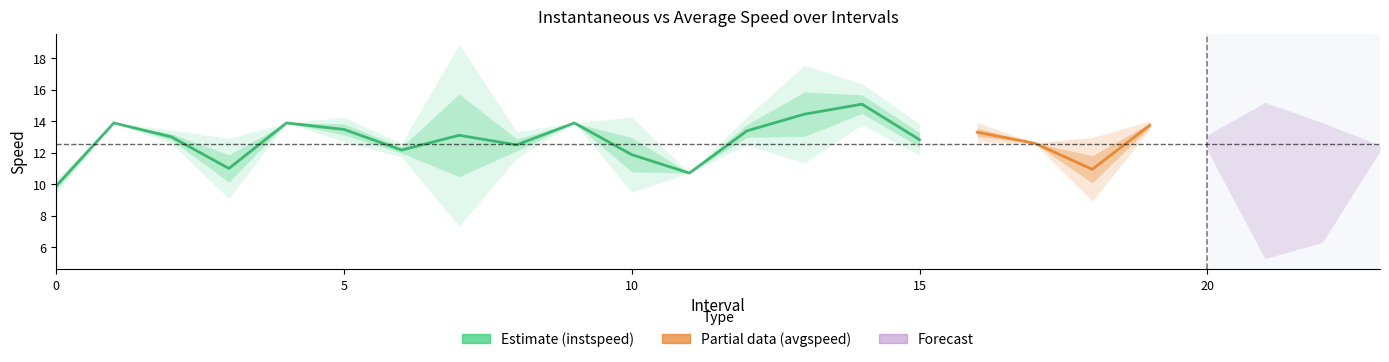

The avgspeed series shows 4.3 at 17.0. True or false?

False